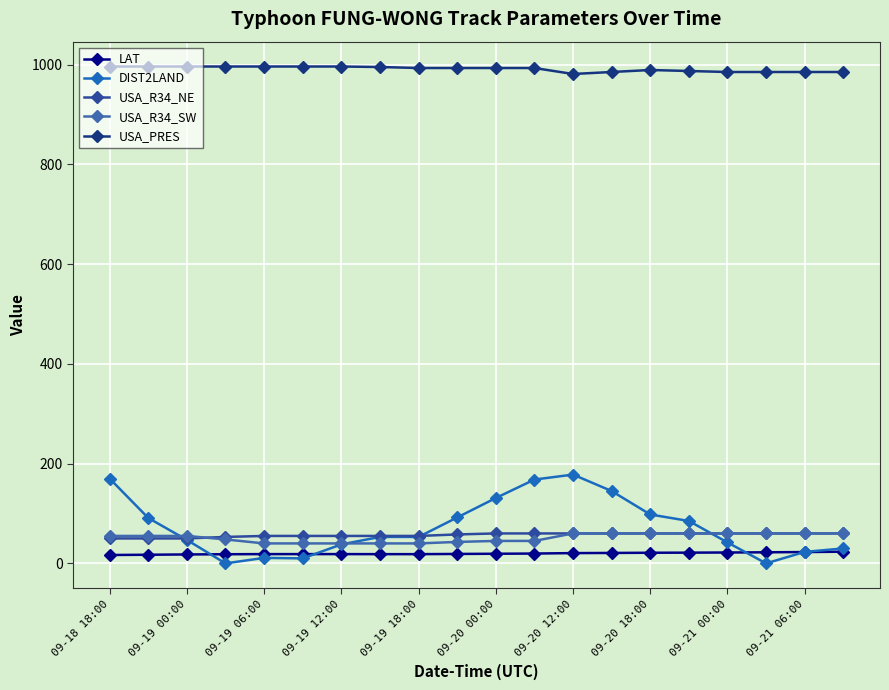

What is the maximum value for DIST2LAND?

178.0